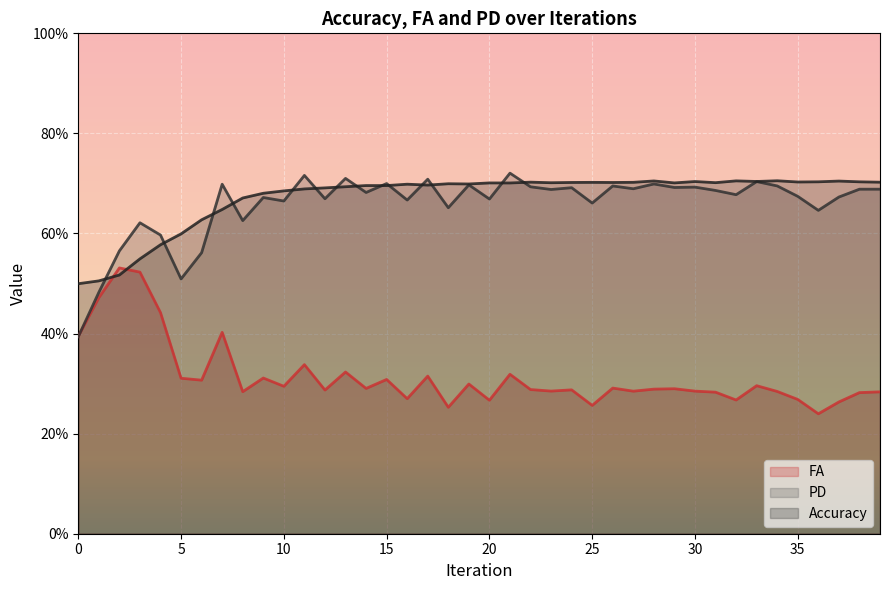

Which series has the widest spread of values?

PD